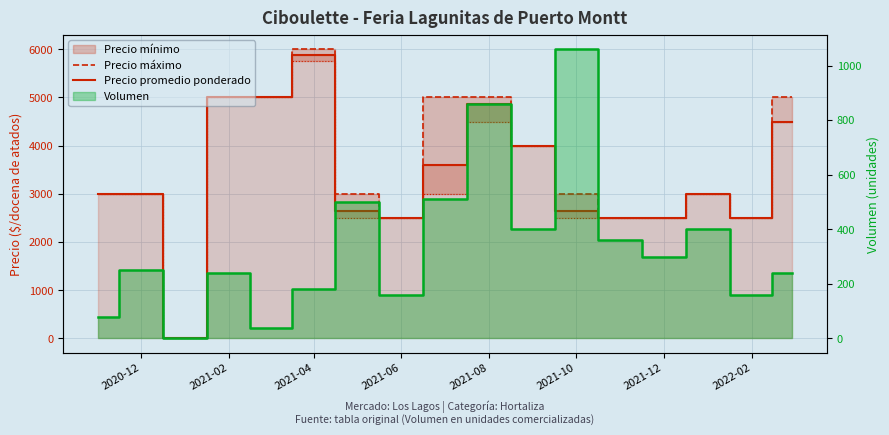

Does the chart display data point markers on the line(s)?

No